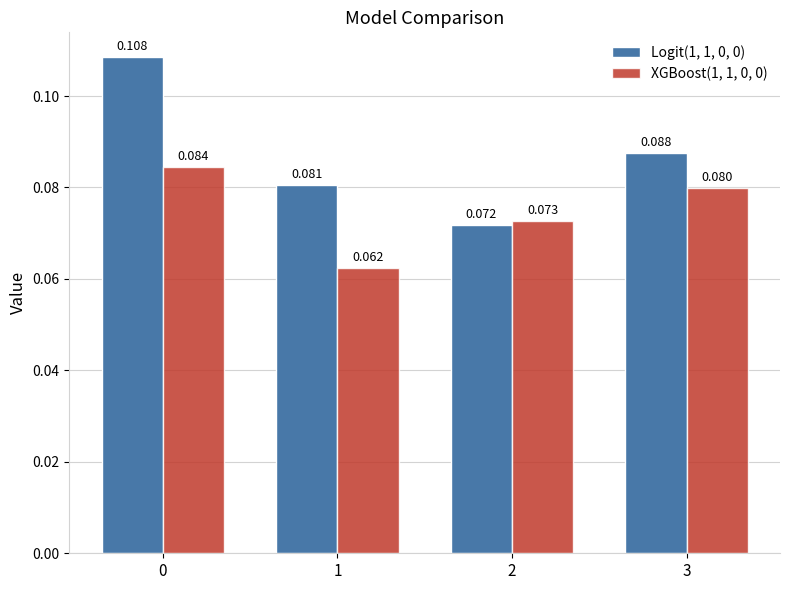

What are all the series names shown in the legend?

Logit(1, 1, 0, 0), XGBoost(1, 1, 0, 0)